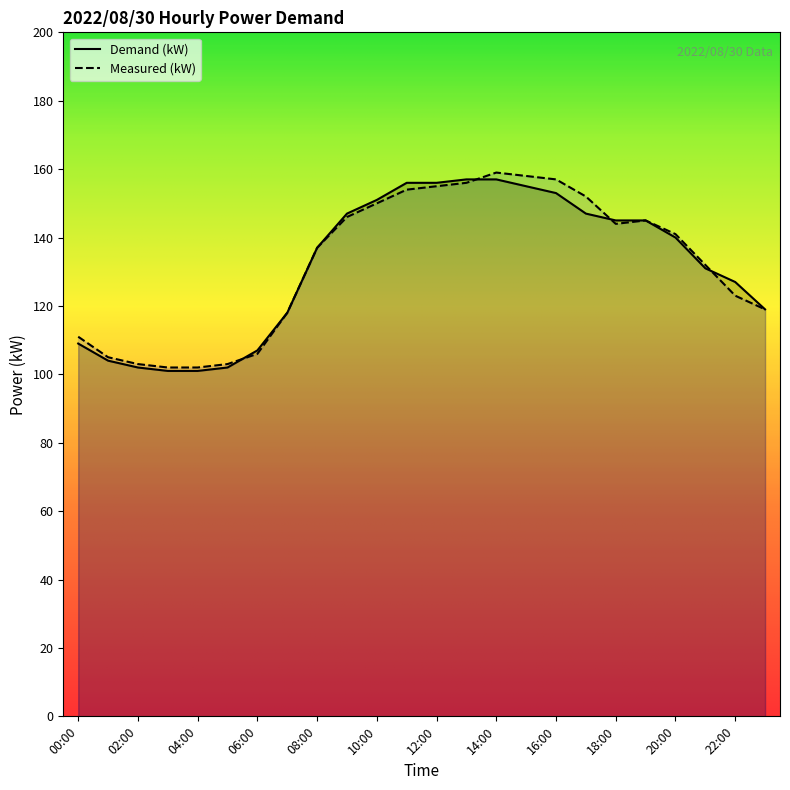

Between 04:00 and 23:00, which series saw the biggest shift?

Demand (kW)